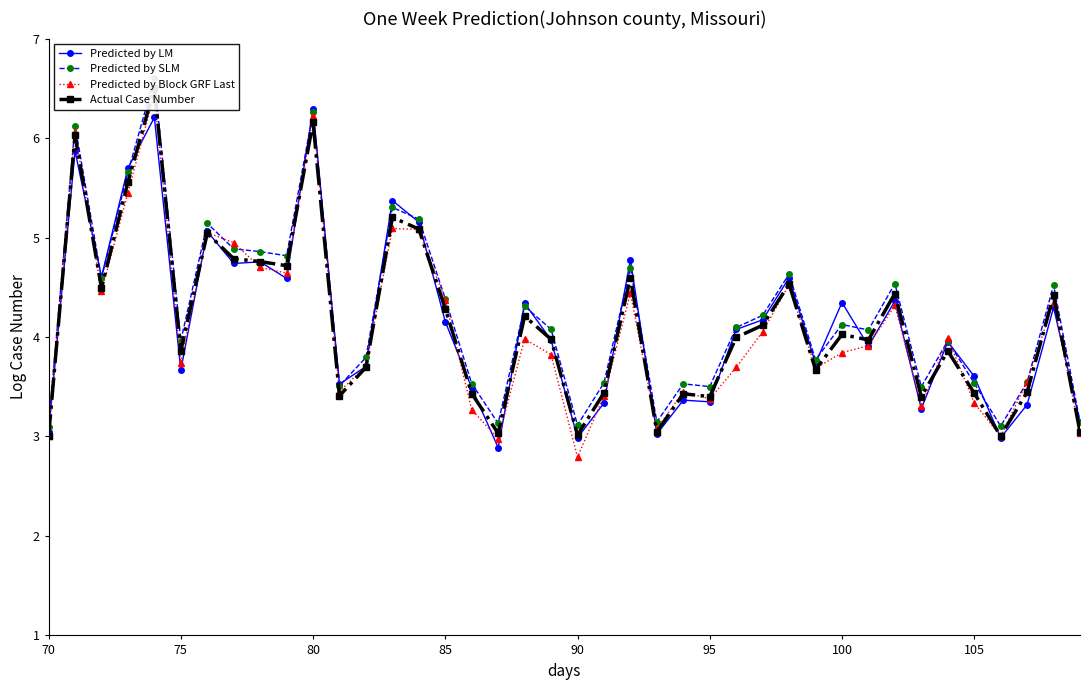

True or false: Predicted by LM has a value of 3.7 at 75.

True